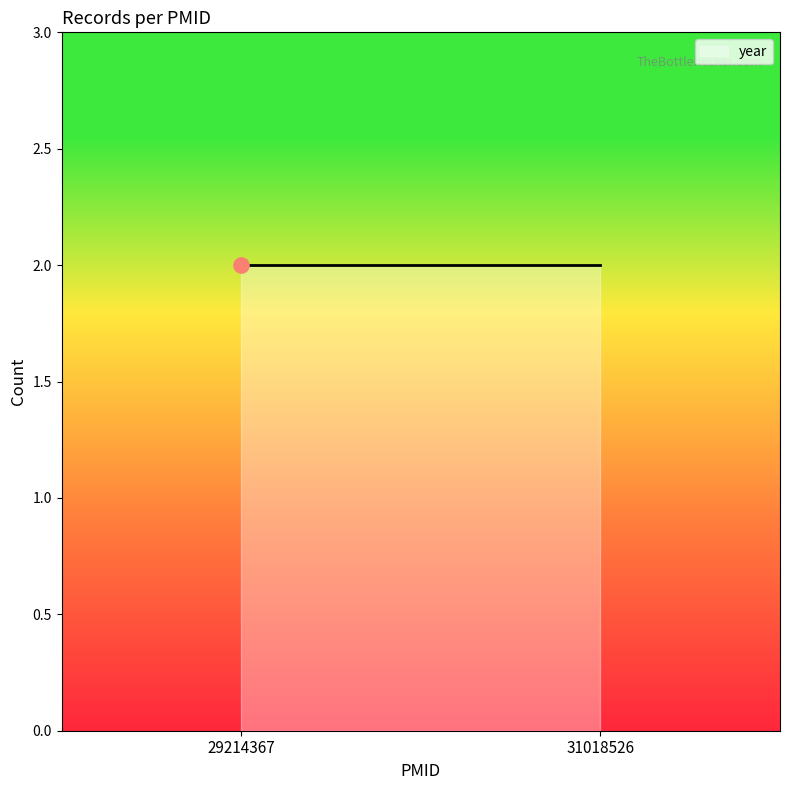

What is the ratio of the value at 31018526 to the value at 31018526?

1.0